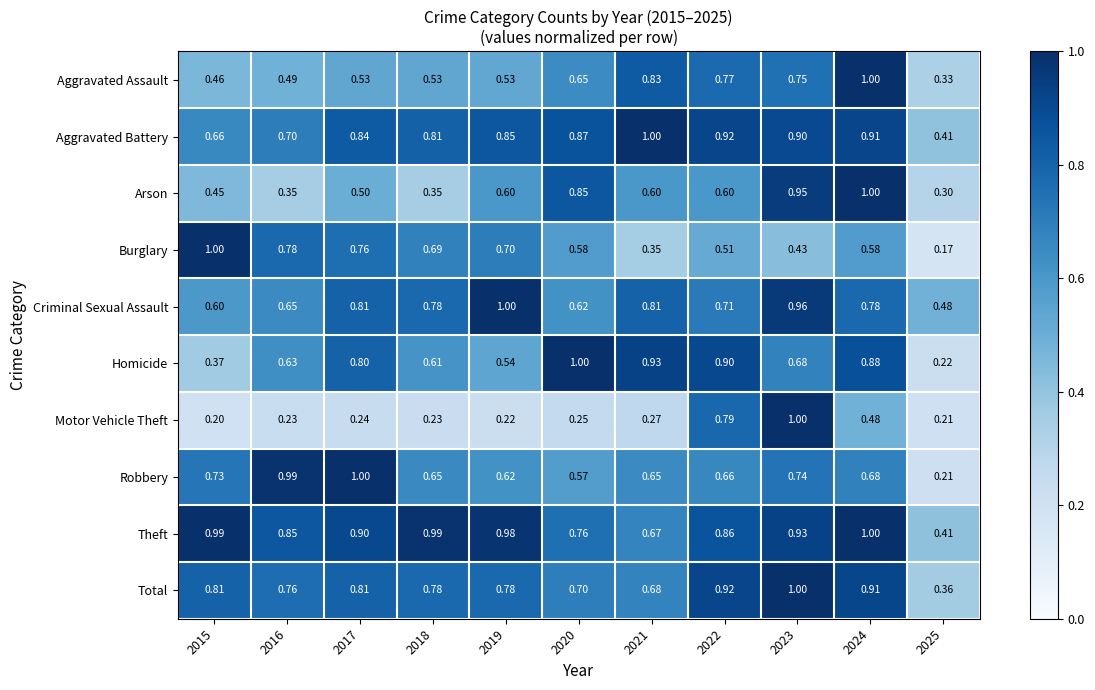

Which series changed the most between 2016 and 2017?

Homicide